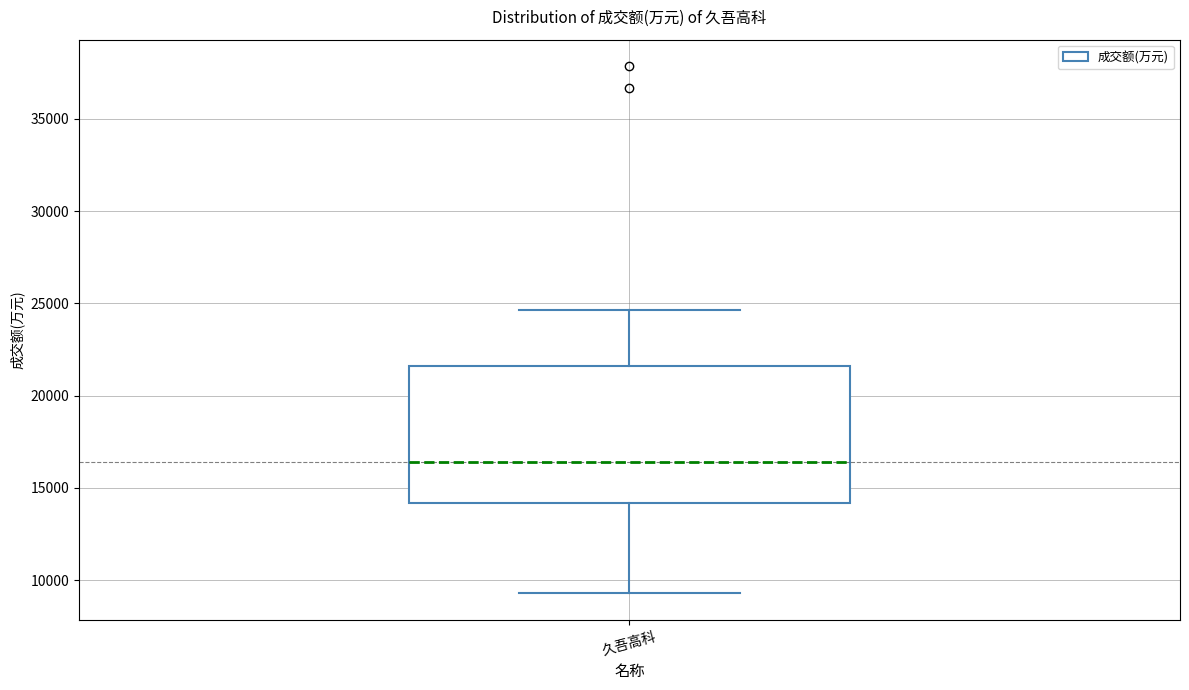

Read this box plot against the y-axis: the position of the median line, the range covered by the box, and the ends of both whiskers. The values are not printed on the chart, so give them approximately, as read against the axis.

median 16500, box 14000 to 21500, whiskers 9500 to 24500